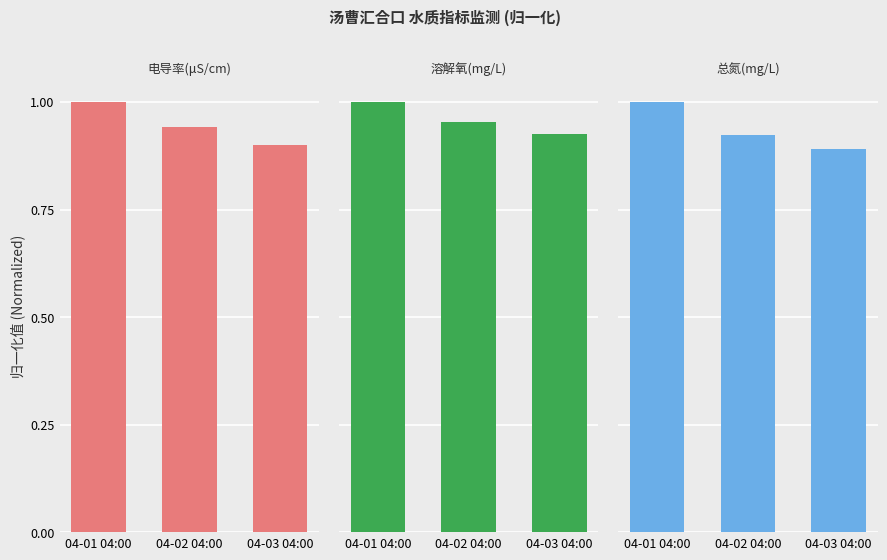

How many bars are there in each group?

3